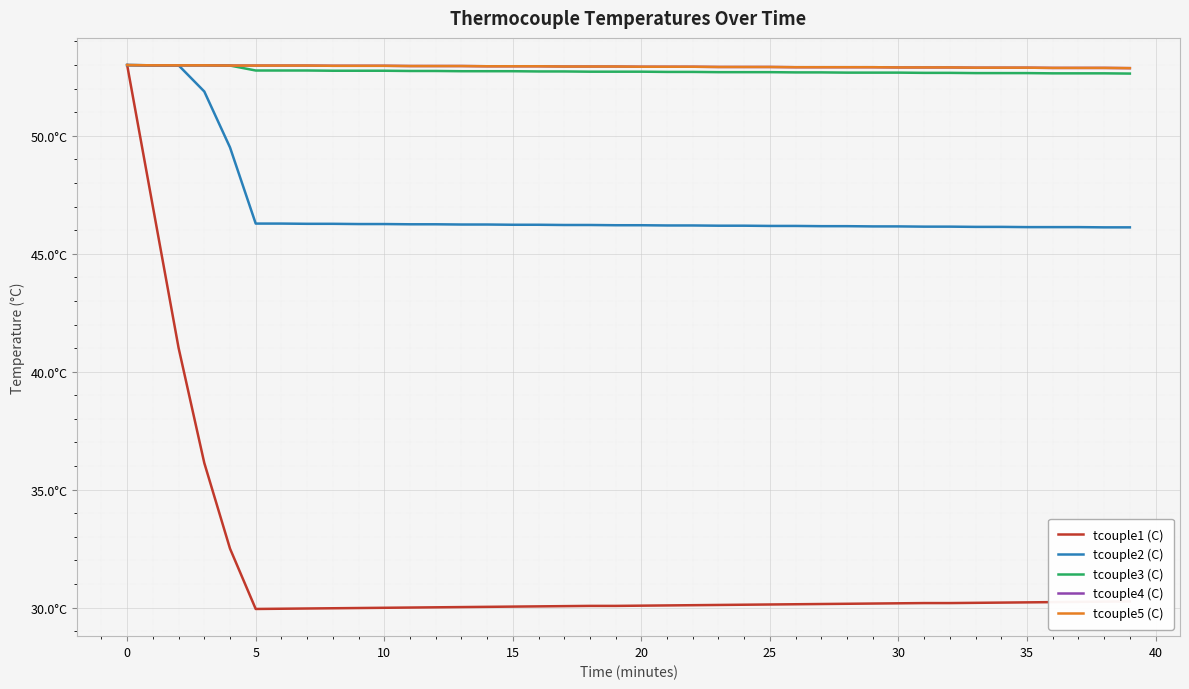

Is this an area chart (filled region under the line)?

No